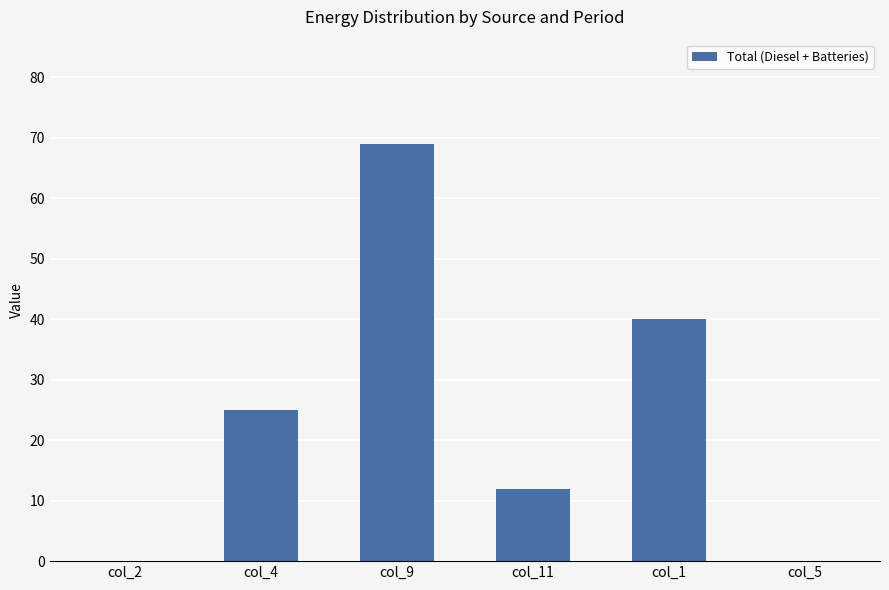

What is the difference between the values at col_1 and col_2?

40